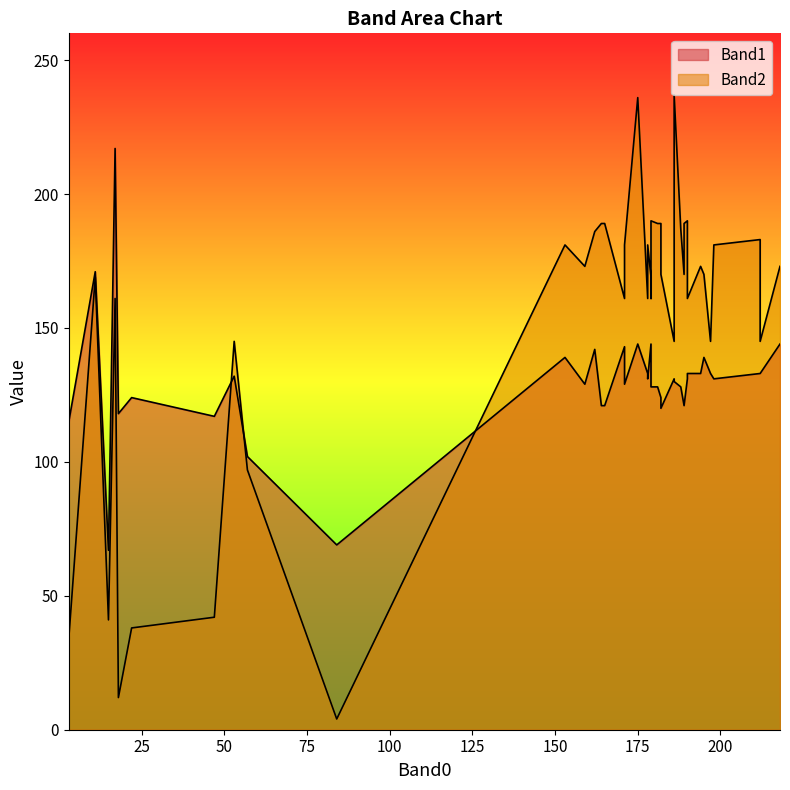

True or false: Band2 has a value of 145 at 186.

True